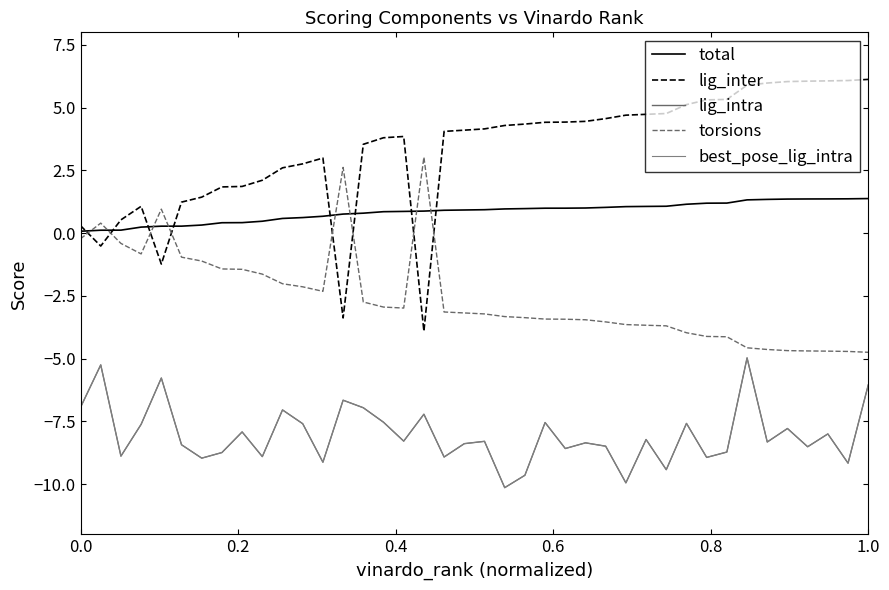

In torsions, how many points are higher than both neighbors (excluding endpoints)?

4